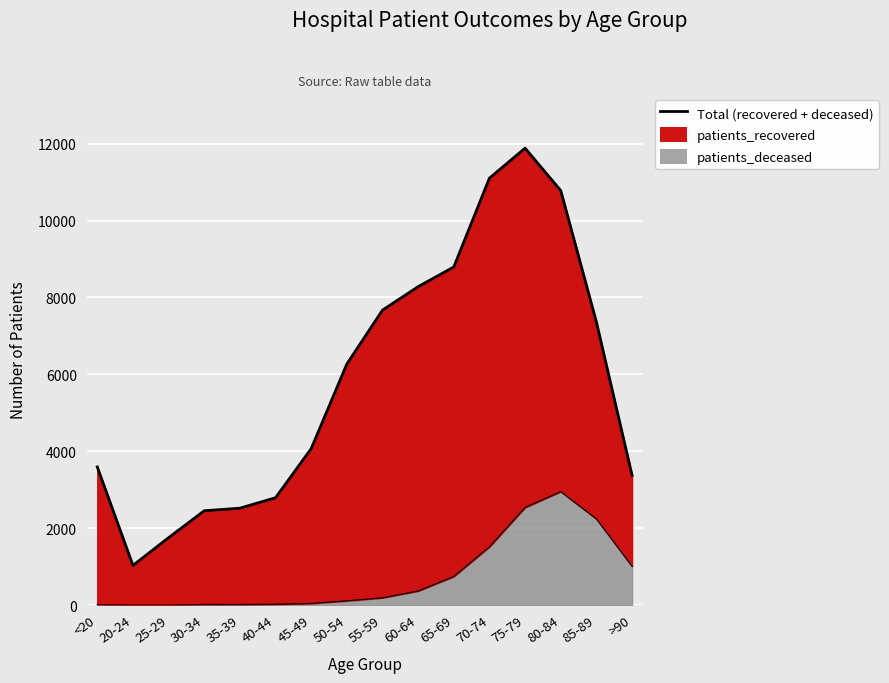

What is the sum of all values?

11766